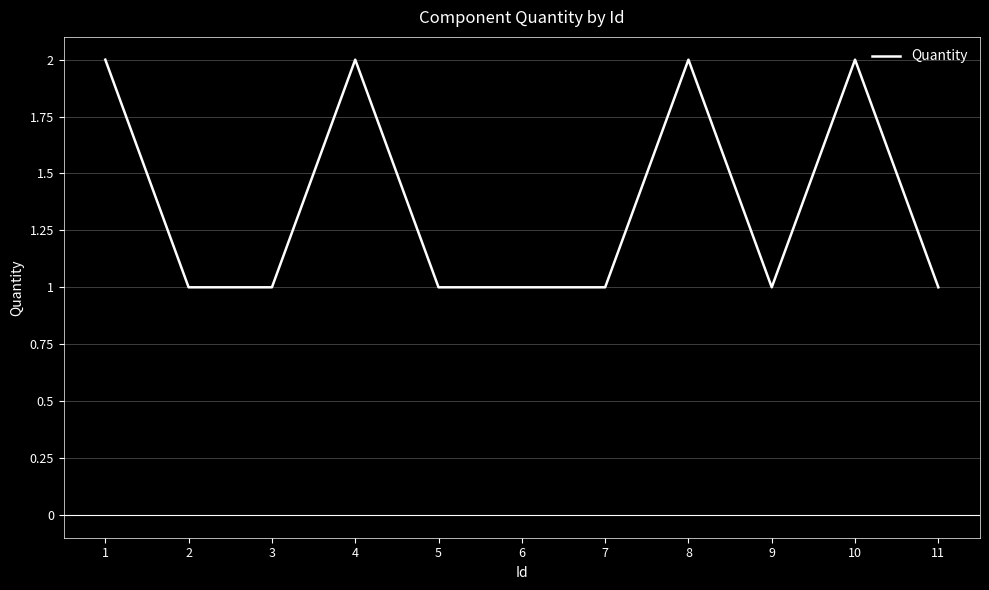

What is the sum of the values at 2 and 4?

3